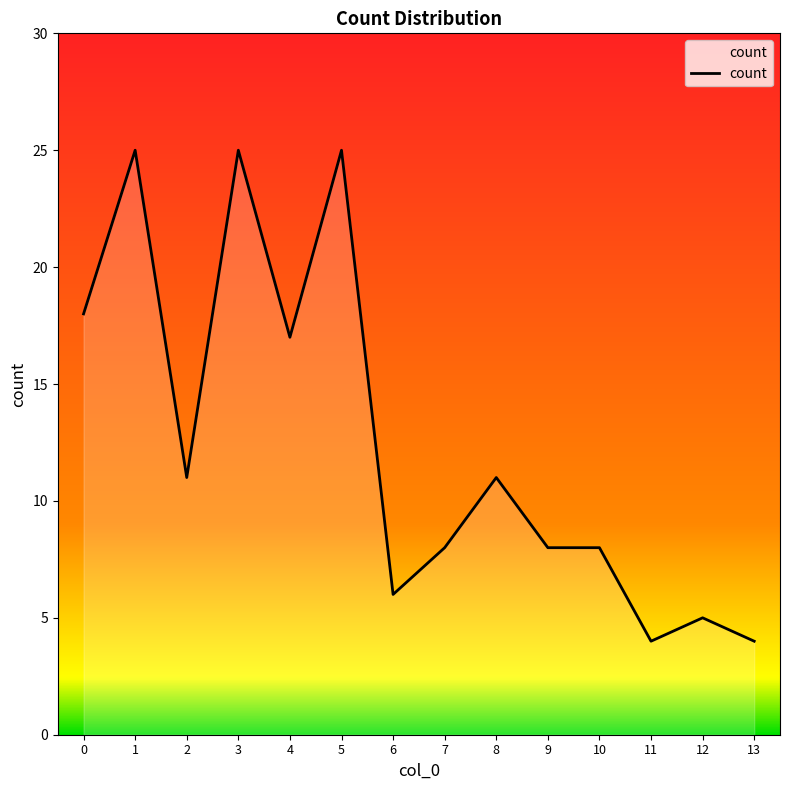

True or false: the data shows 14 at 7.

False